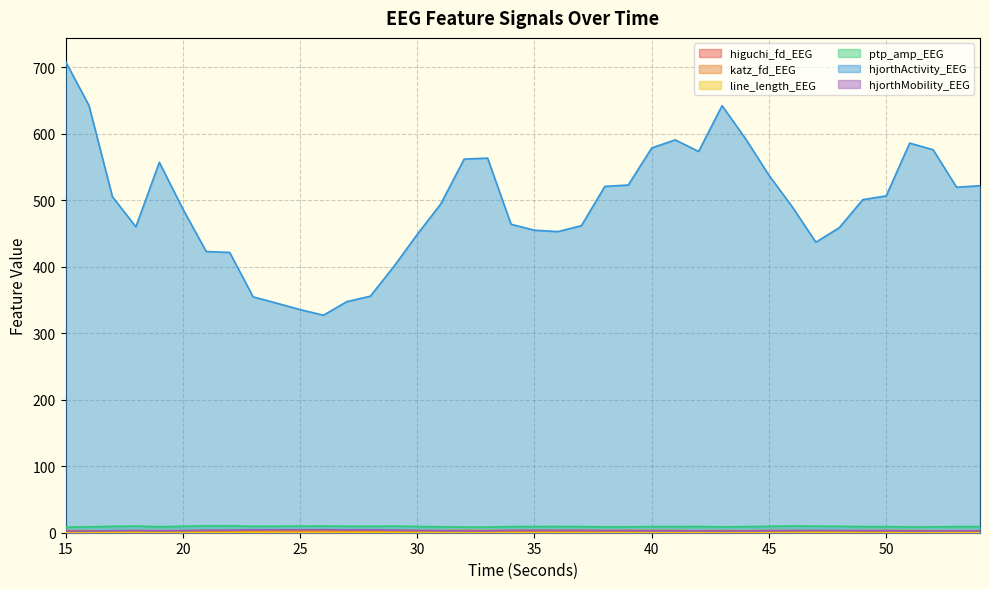

True or false: line_length_EEG and hjorthActivity_EEG cross at least once.

False